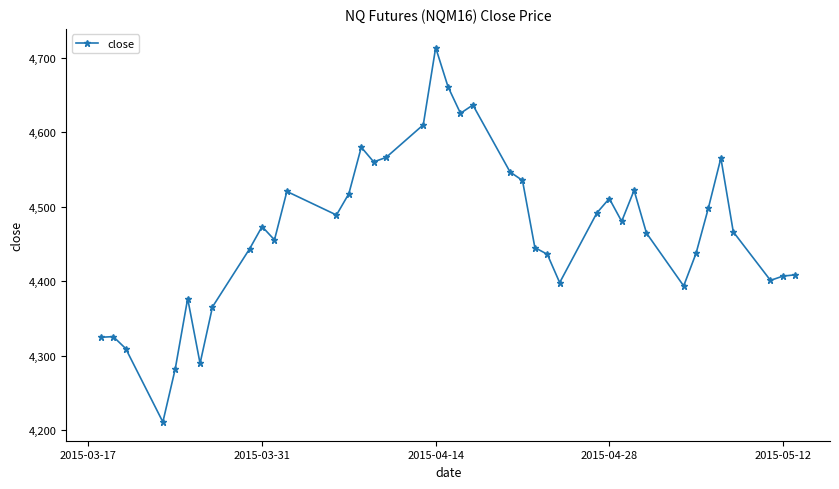

True or false: the data has more than 0 interior local peaks.

True